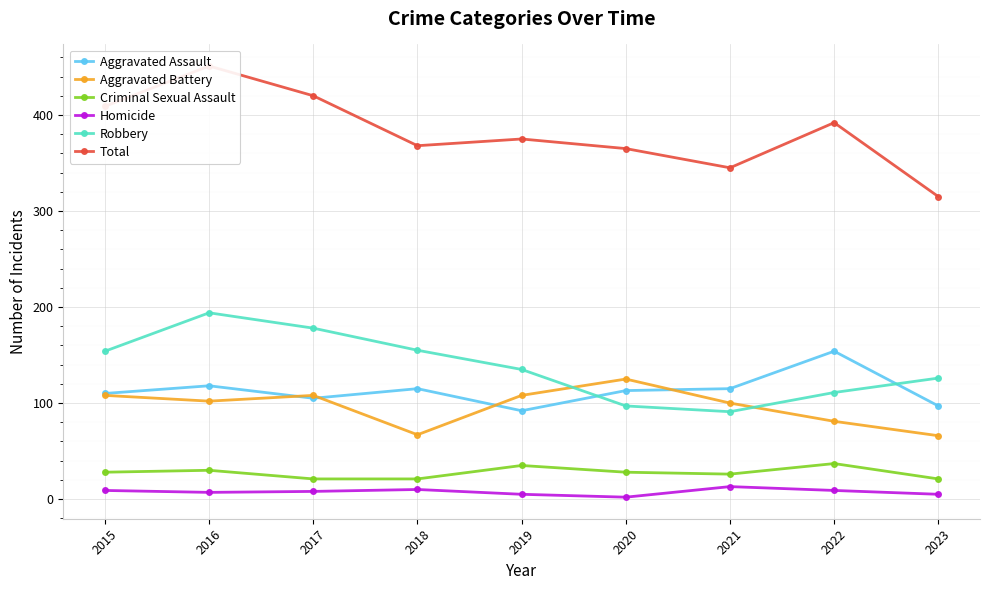

Is the value of Total at 2017 greater than the value of Robbery at 2015?

Yes